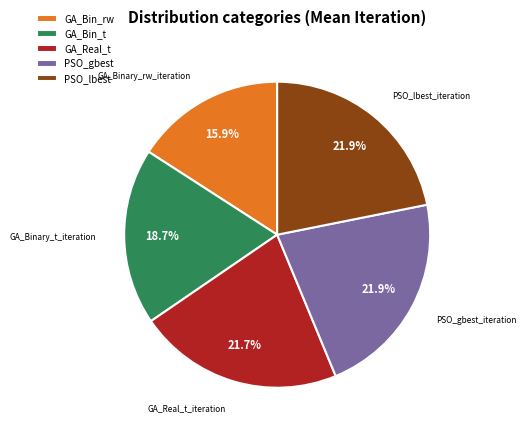

Which category has the smallest portion of the pie?

GA_Bin_rw